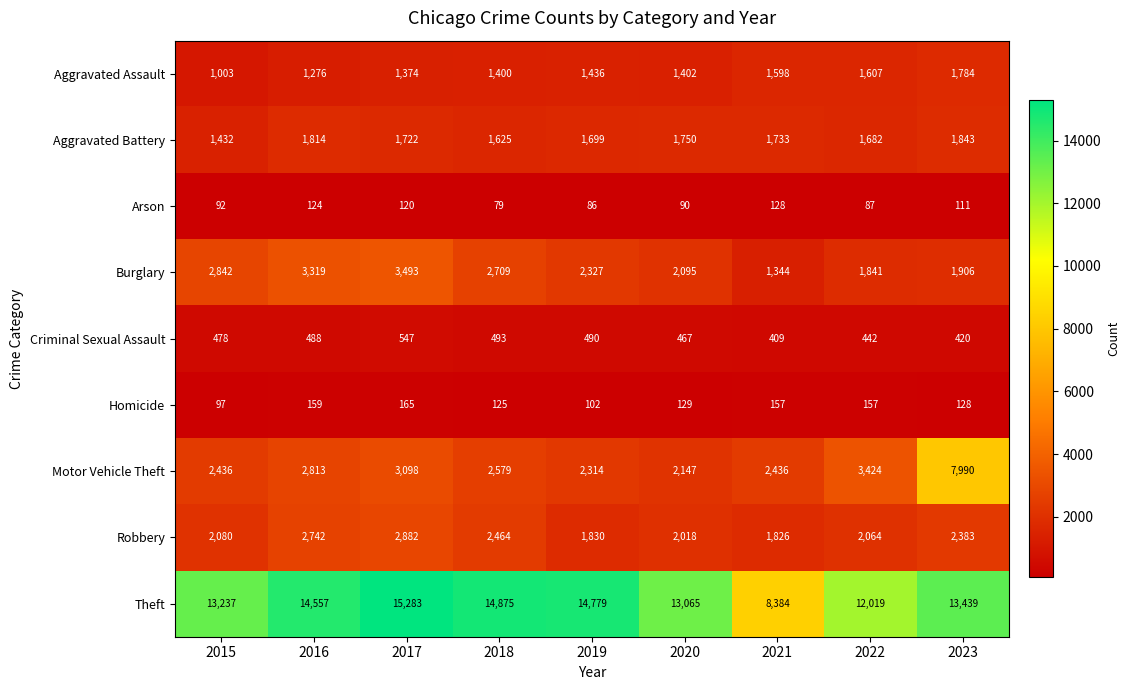

The Homicide series shows 256 at 2017. True or false?

False